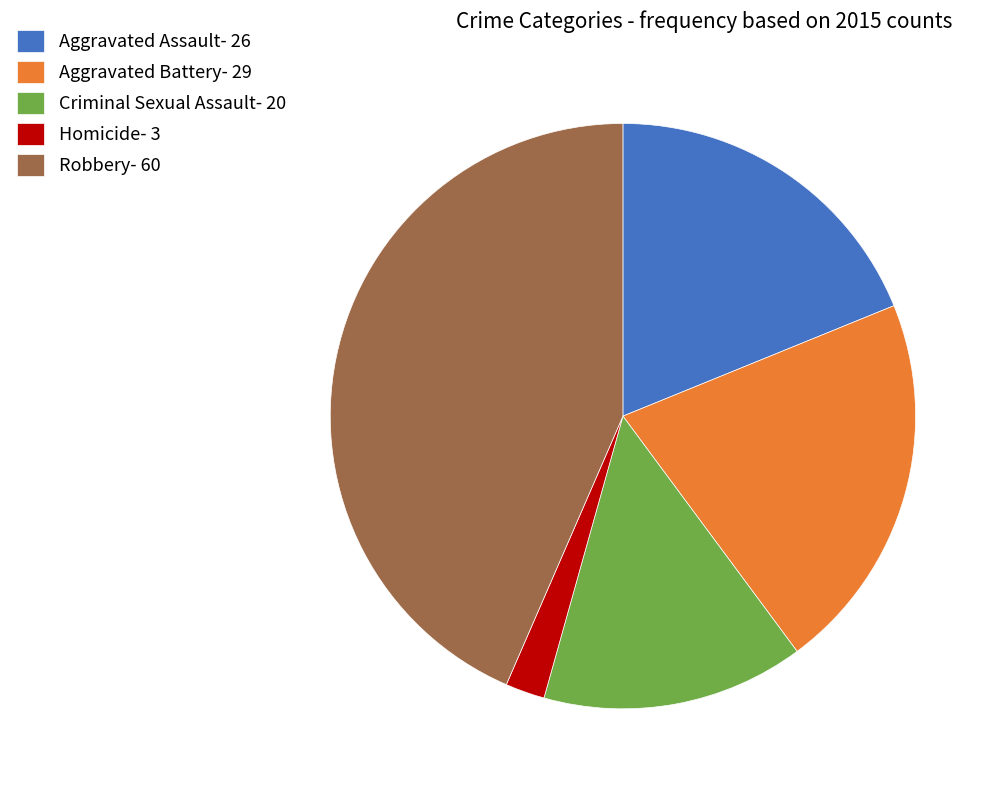

Does any single category account for the majority?

No